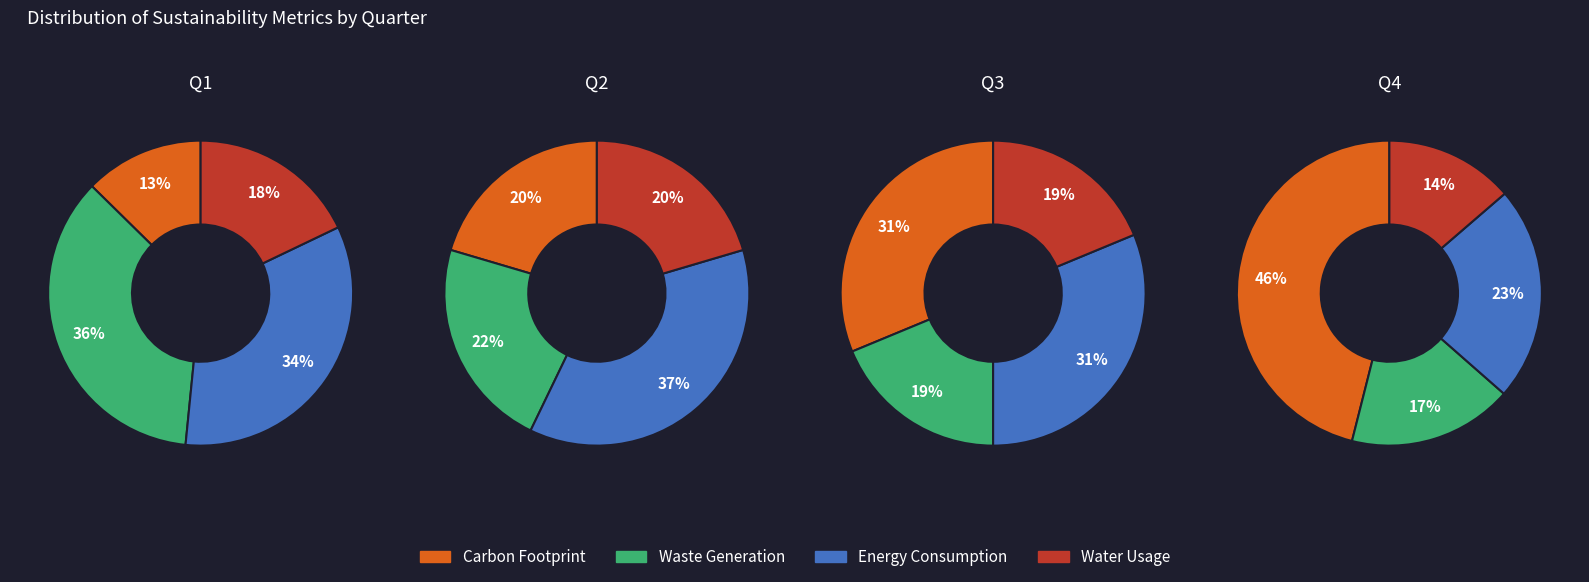

Does 2 account for over 50% of the chart?

No